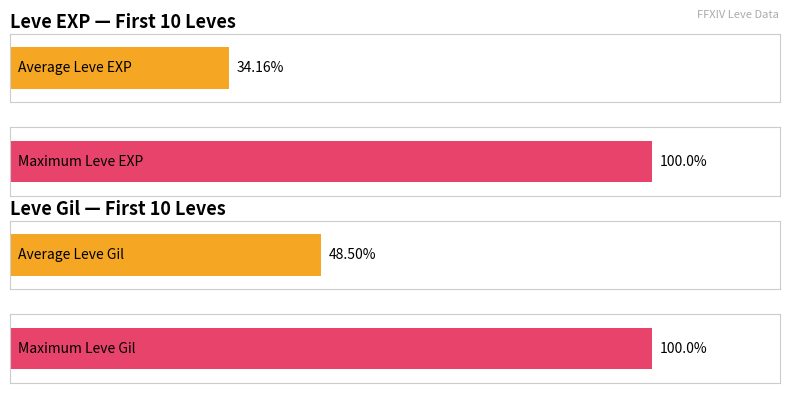

What are all the series names shown in the legend?

Leve EXP, Leve Gil